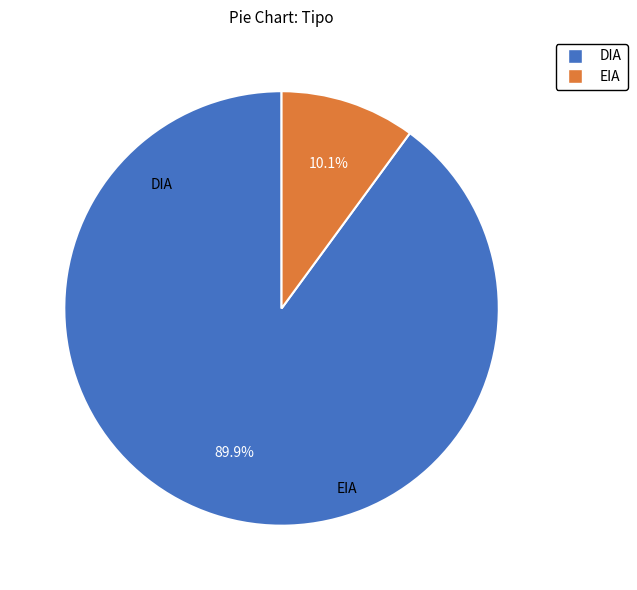

Which slice represents more than half of the pie?

DIA